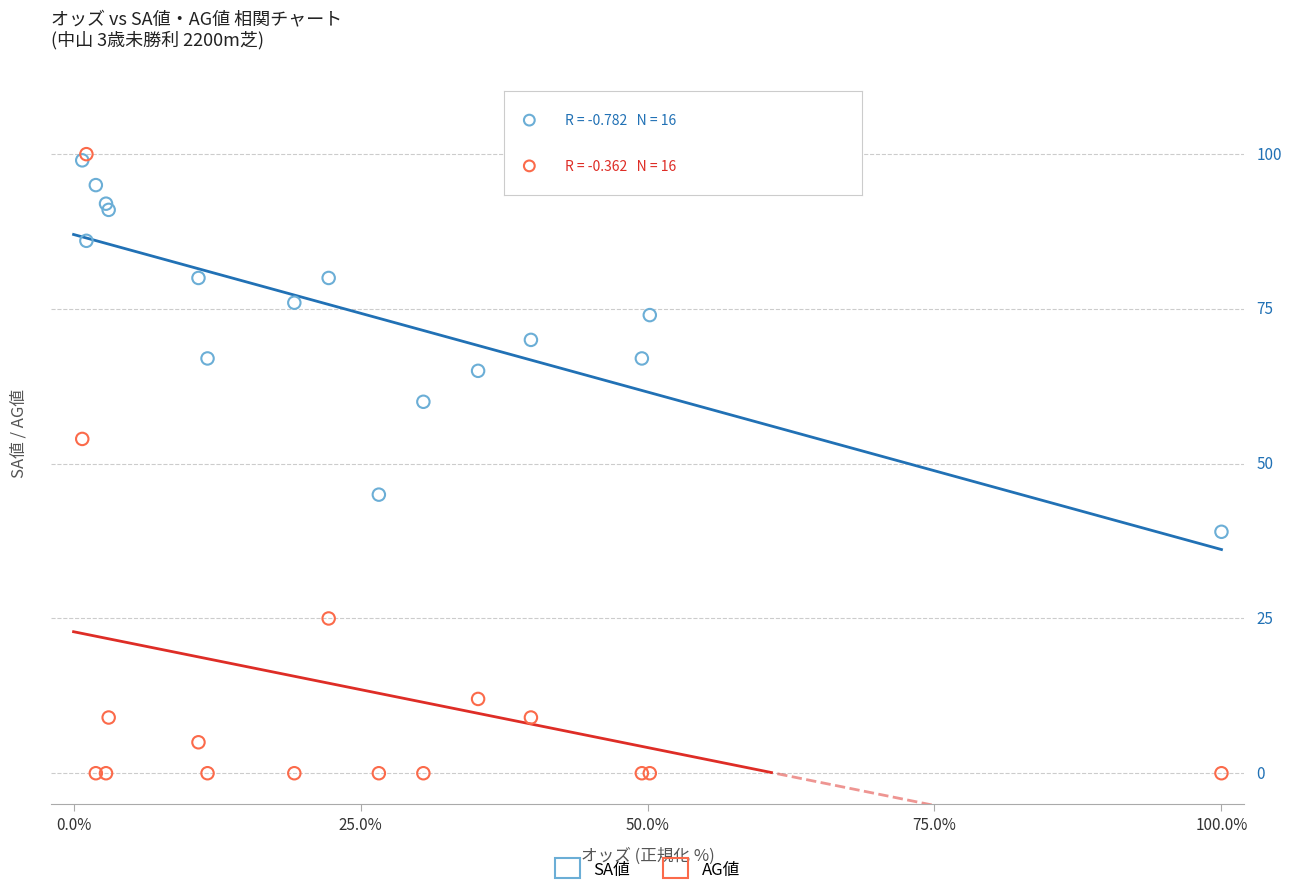

What are all the series names shown in the legend?

SA値, AG値